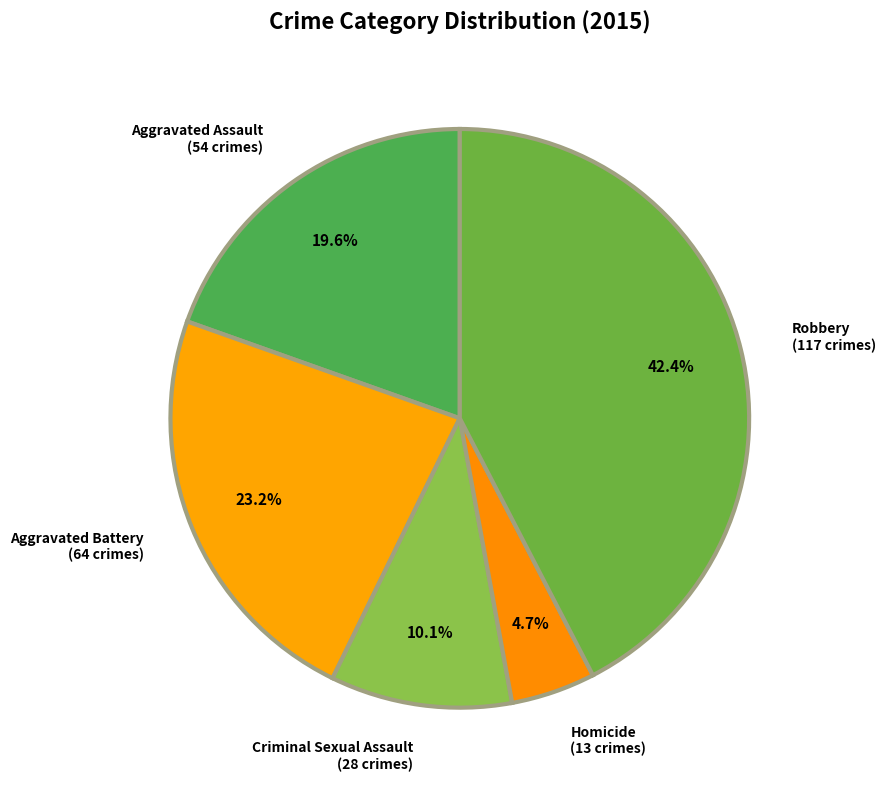

Is it true that Robbery is 42% of the pie?

True